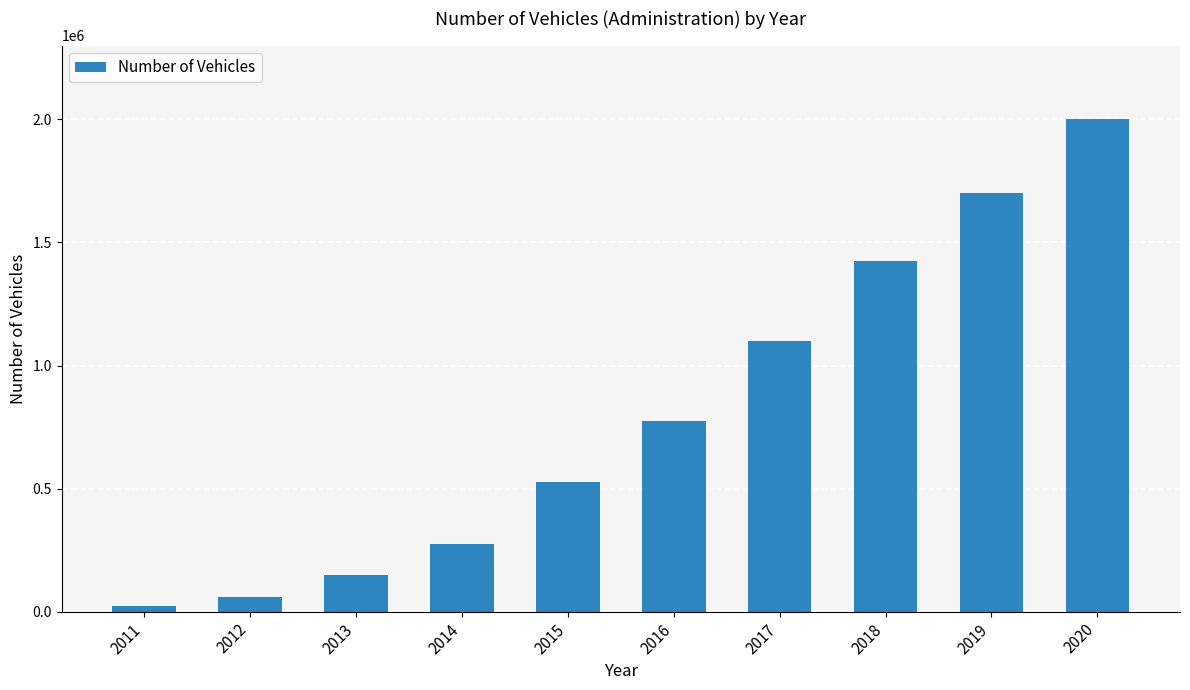

Which category has the lowest value across all series?

2011